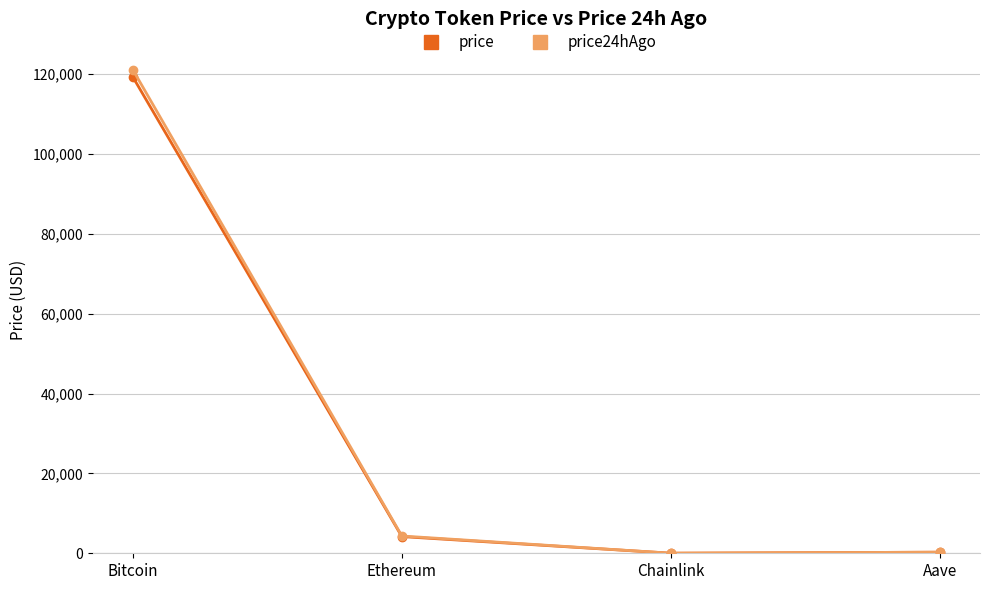

What is the label of the 3rd point from the right?

Ethereum